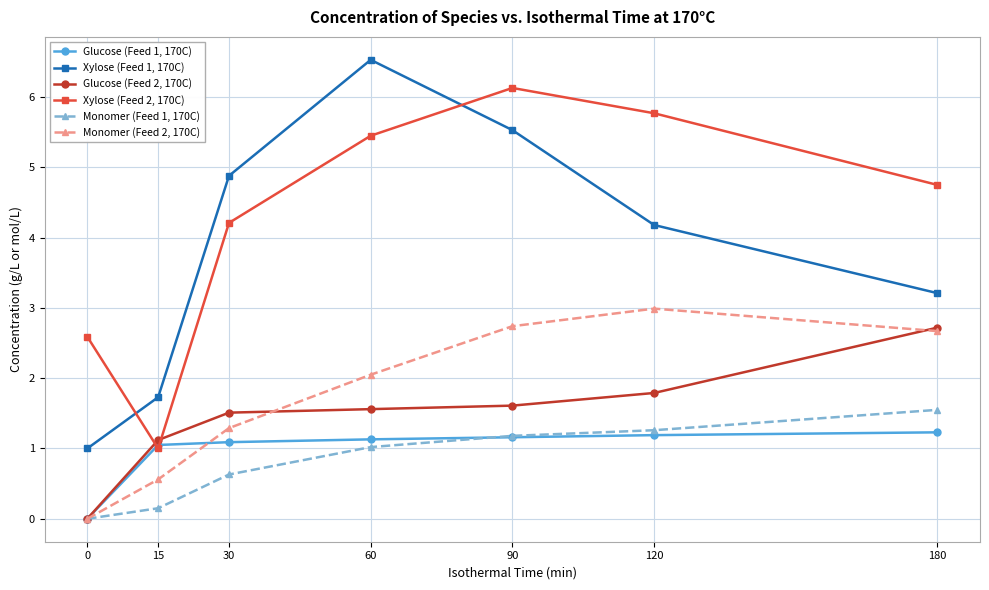

What is the average value of the Monomer (Feed 2, 170C) series?

1.8